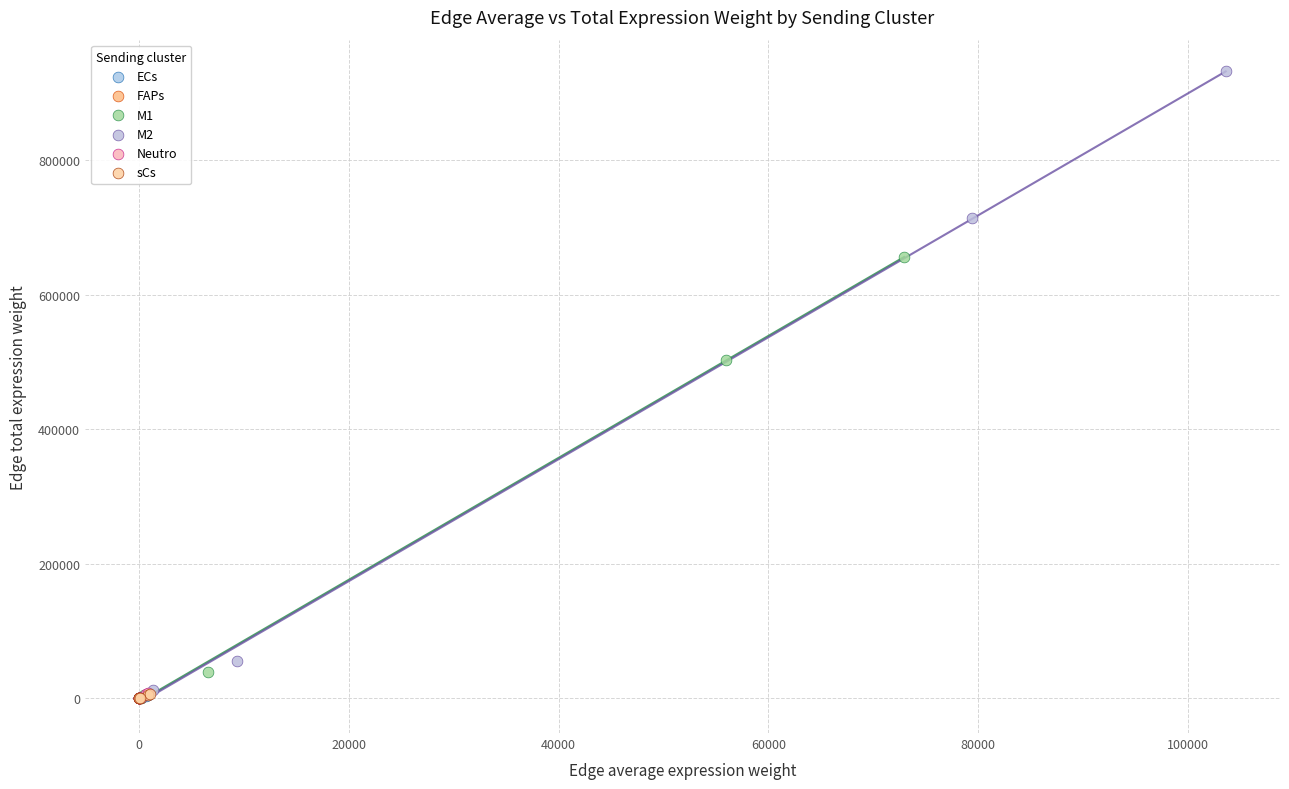

Which series has the widest spread of Y values?

M2